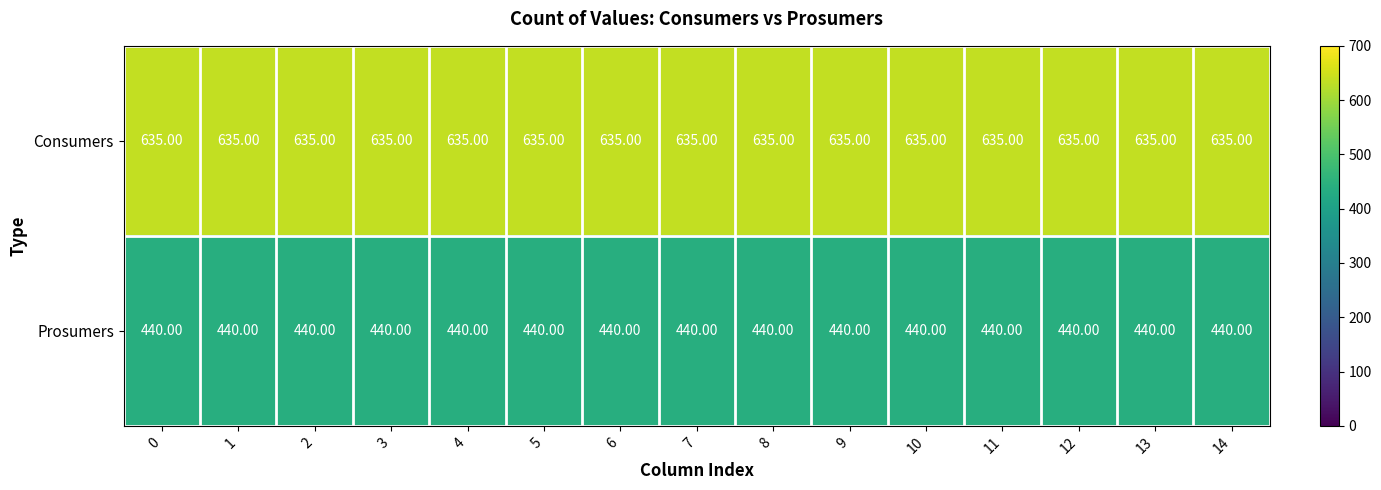

What is the total value across all series at 14?

1075